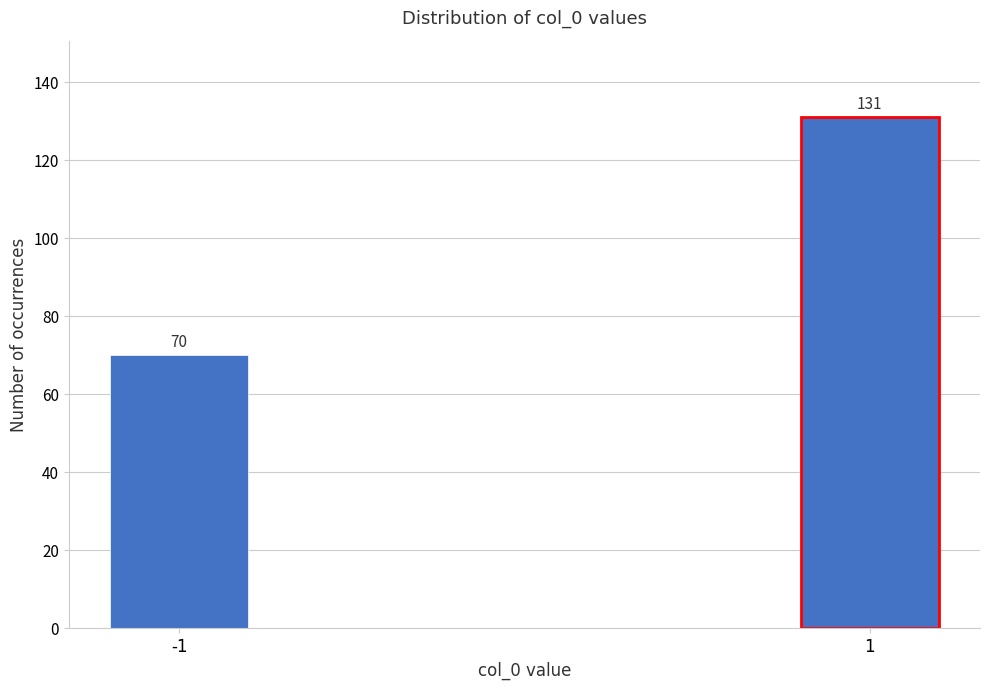

Reading left to right, list all the values displayed in this chart.

70	131